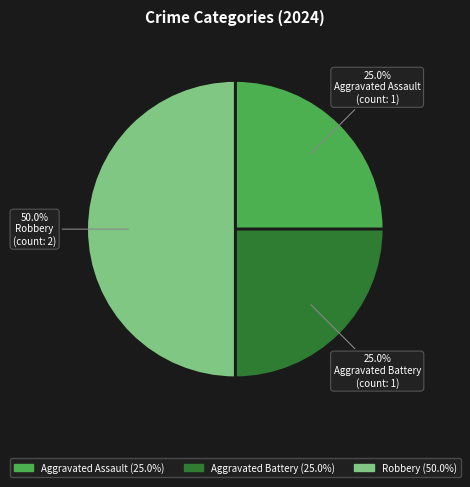

How many segments does this pie chart have?

3